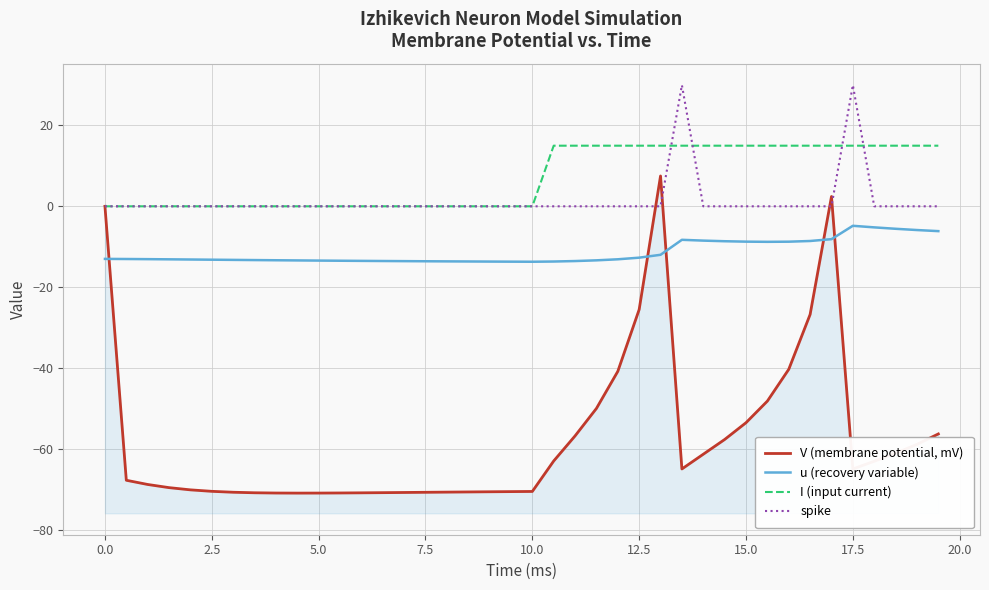

Is it true that spike equals -13.0 at 24?

False